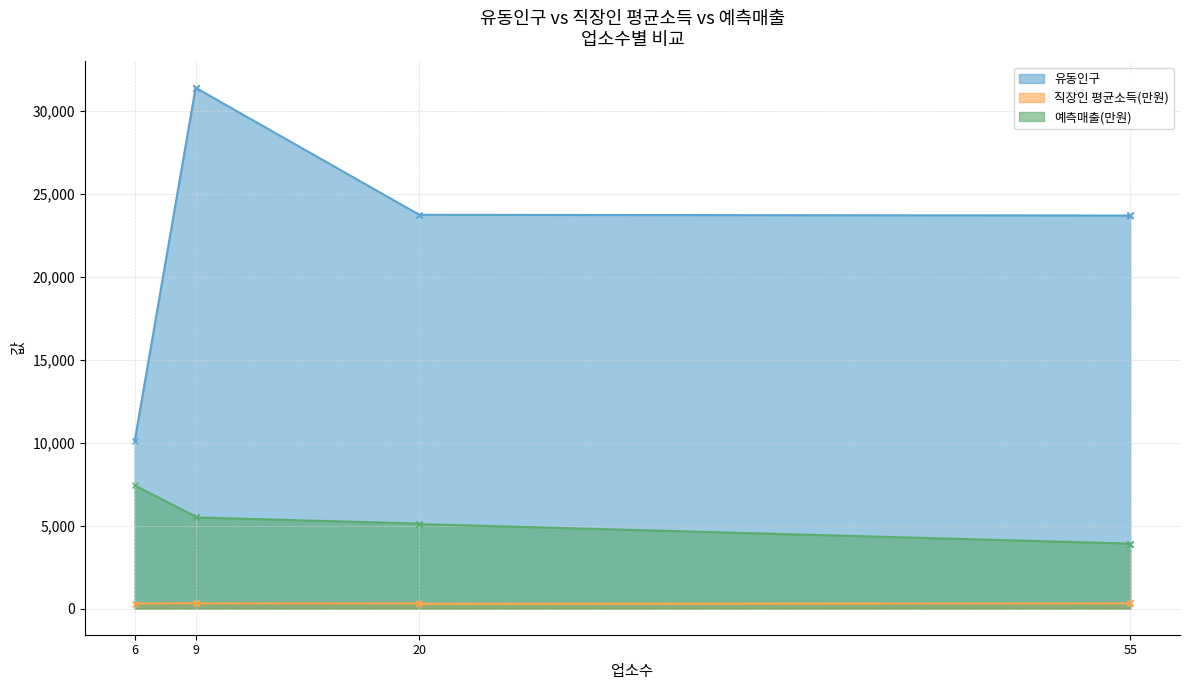

What are all the series names shown in the legend?

유동인구, 직장인 평균소득(만원), 예측매출(만원)